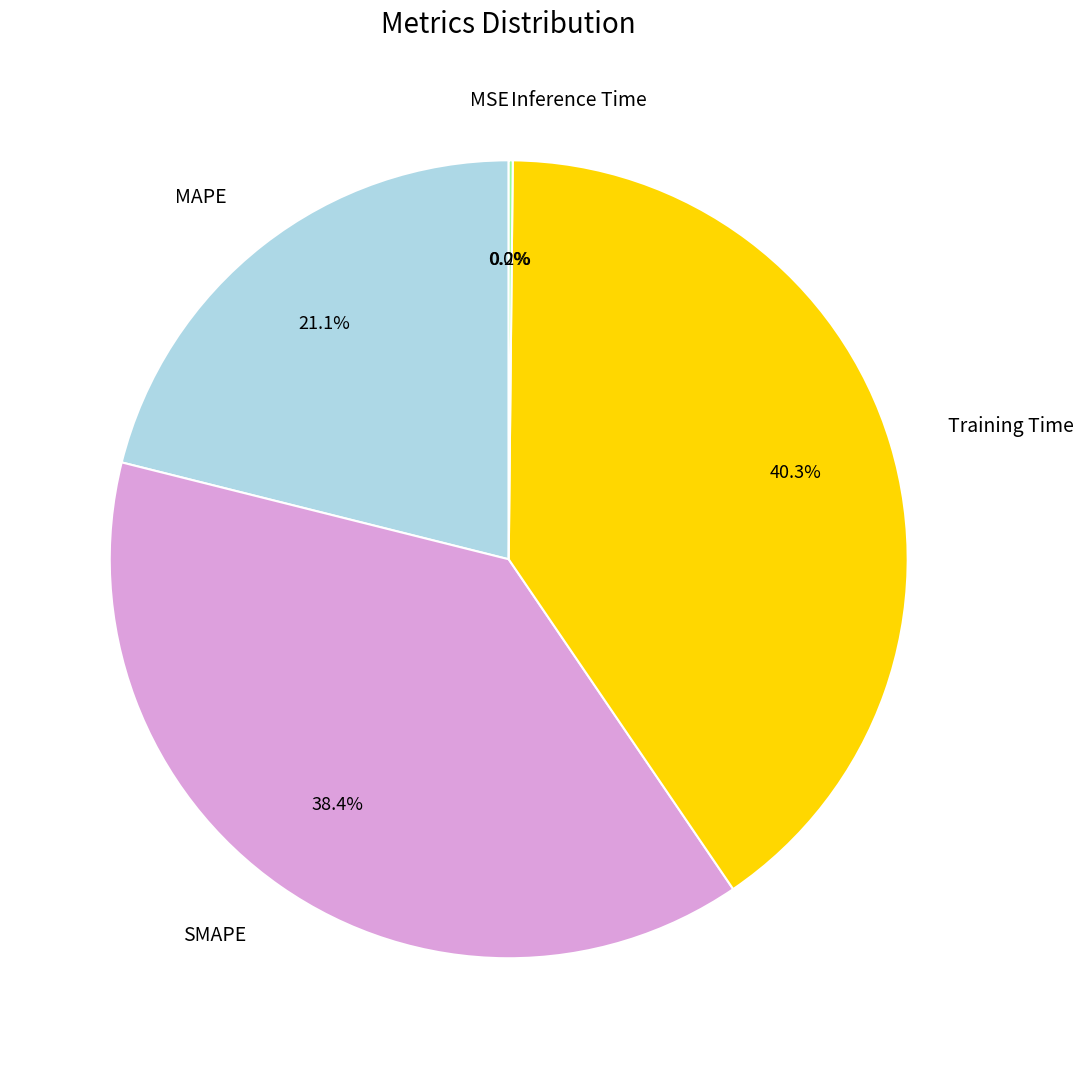

Is there any slice that represents more than half of the pie?

No